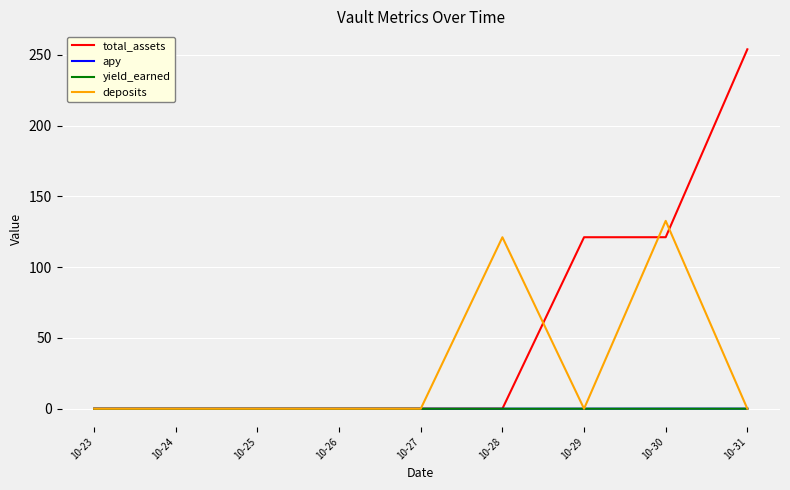

What is the sum of all deposits values?

253.9